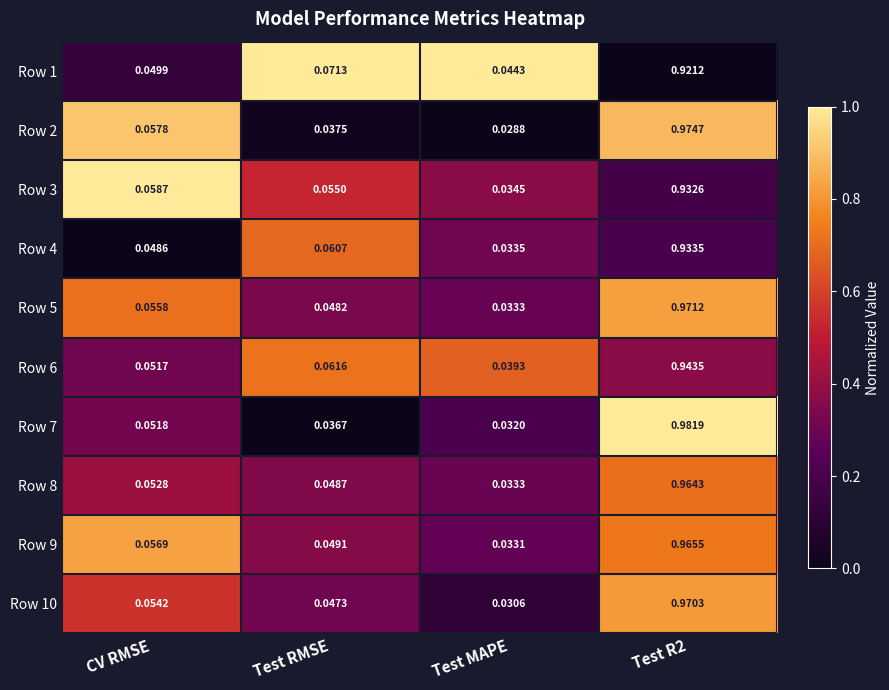

Is the value of Row 10 at Test MAPE greater than the value of Row 8 at Test MAPE?

No